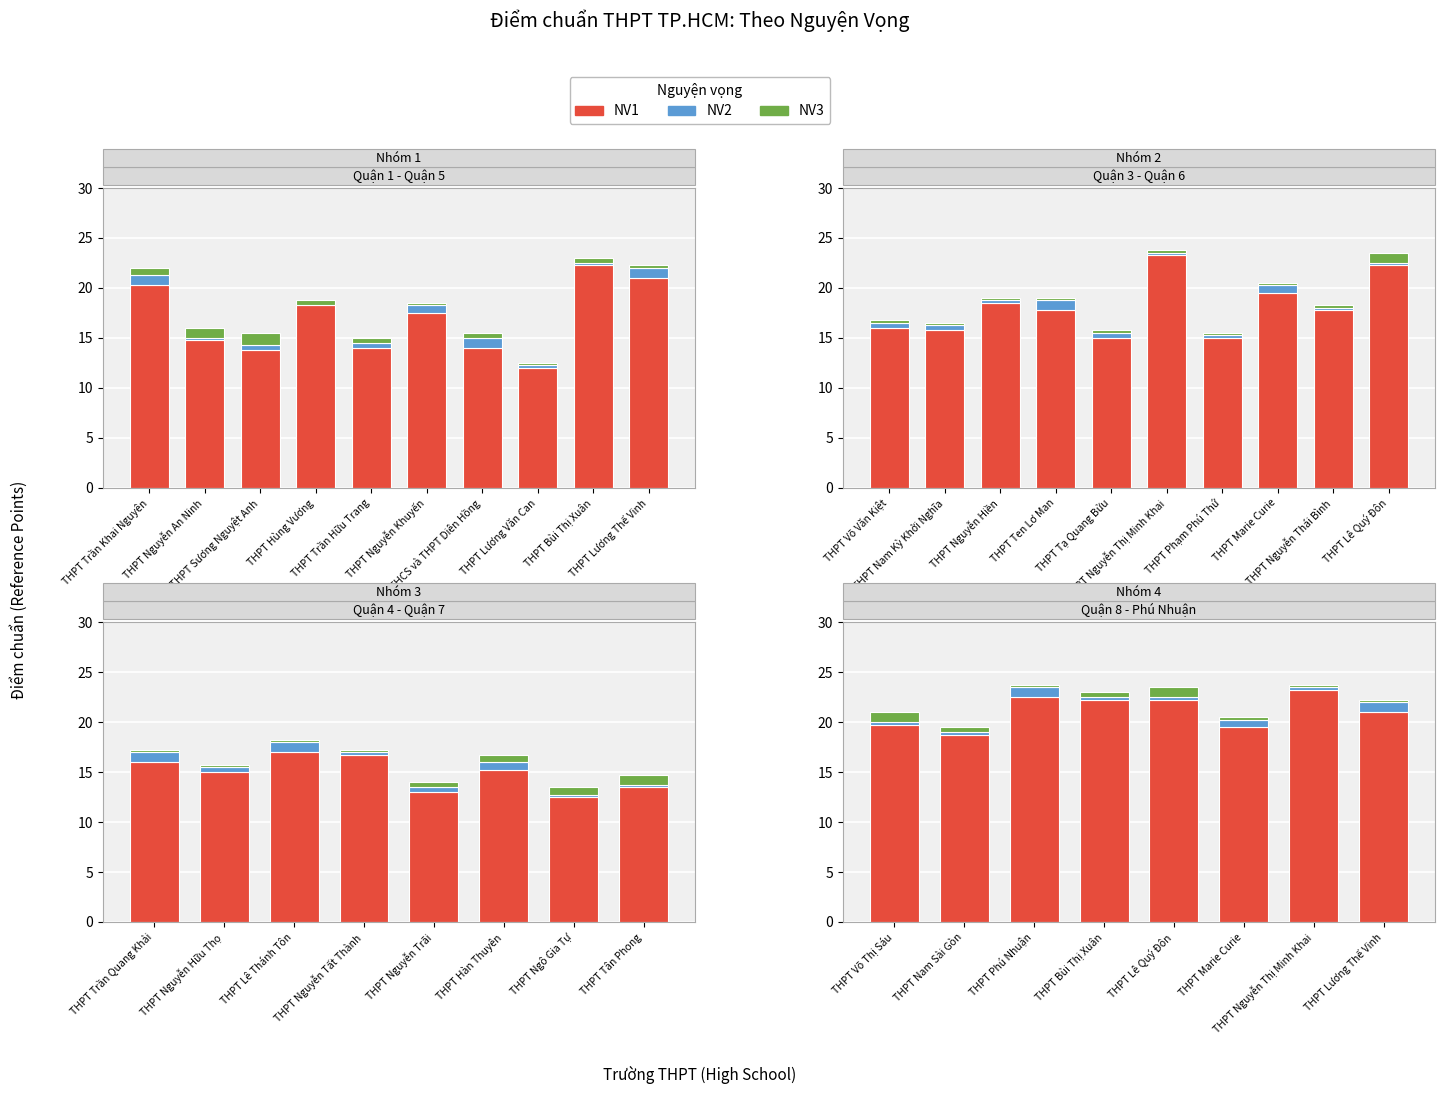

What is the value of the NV1 bar at the 5th from the left?

22.2